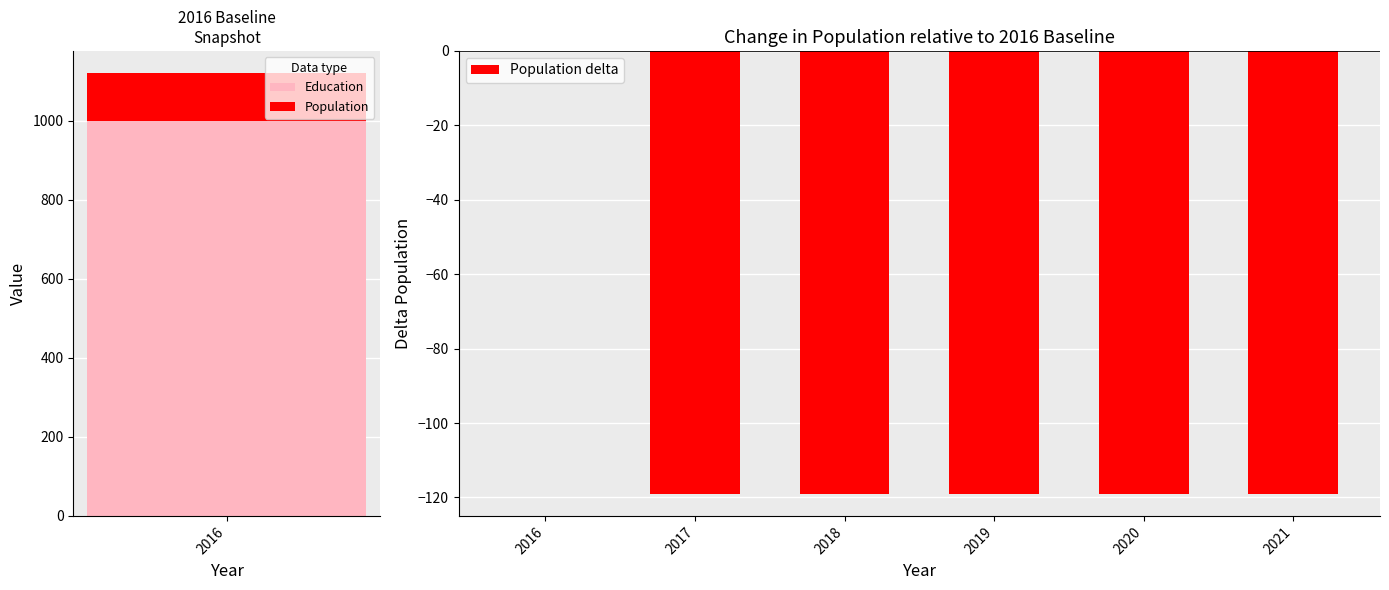

Is it true that Population delta equals -198 at 2018?

False